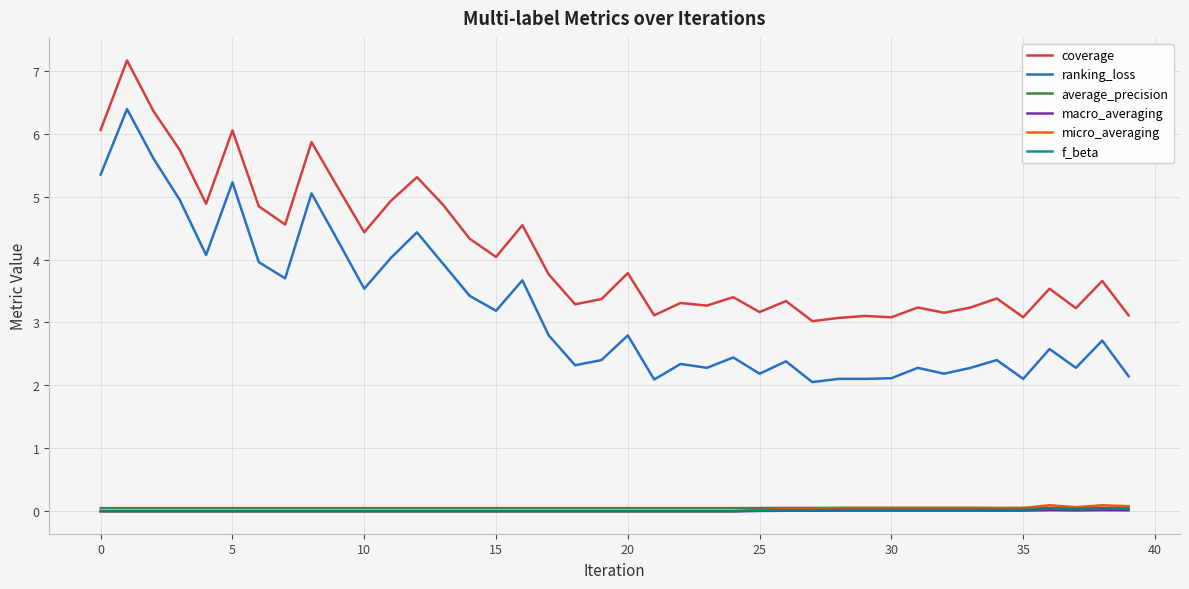

Which series has the largest total across all categories?

coverage